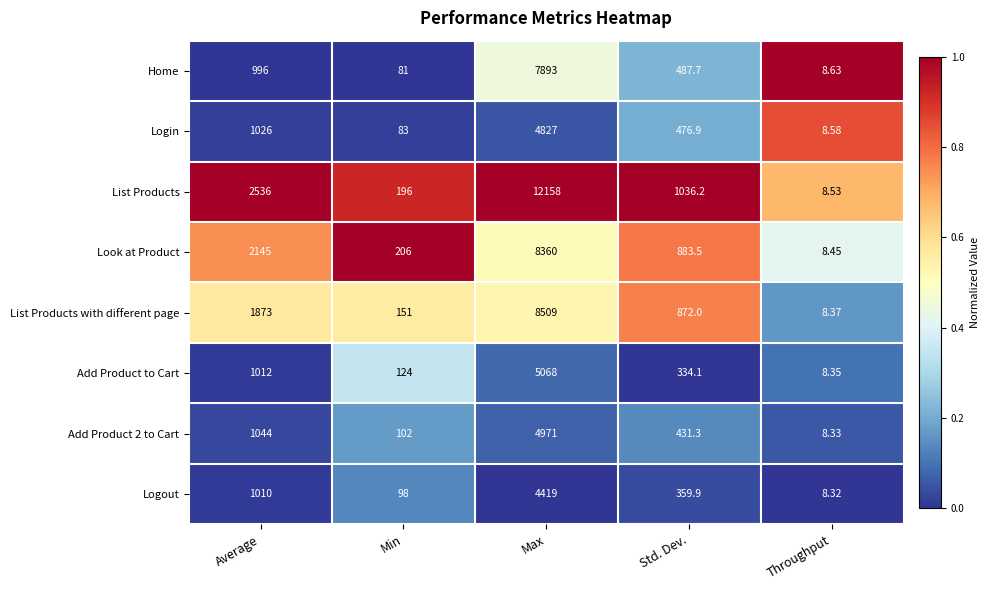

Which series changed the most between Std. Dev. and Throughput?

List Products